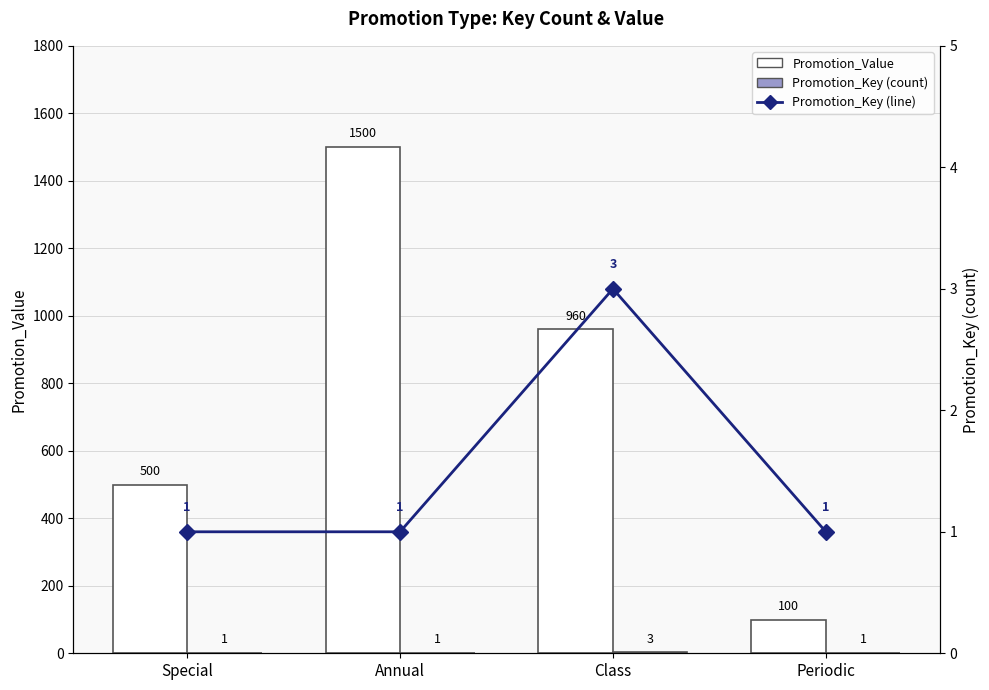

What is the sum of the Promotion_Value values at Class and Special?

1460